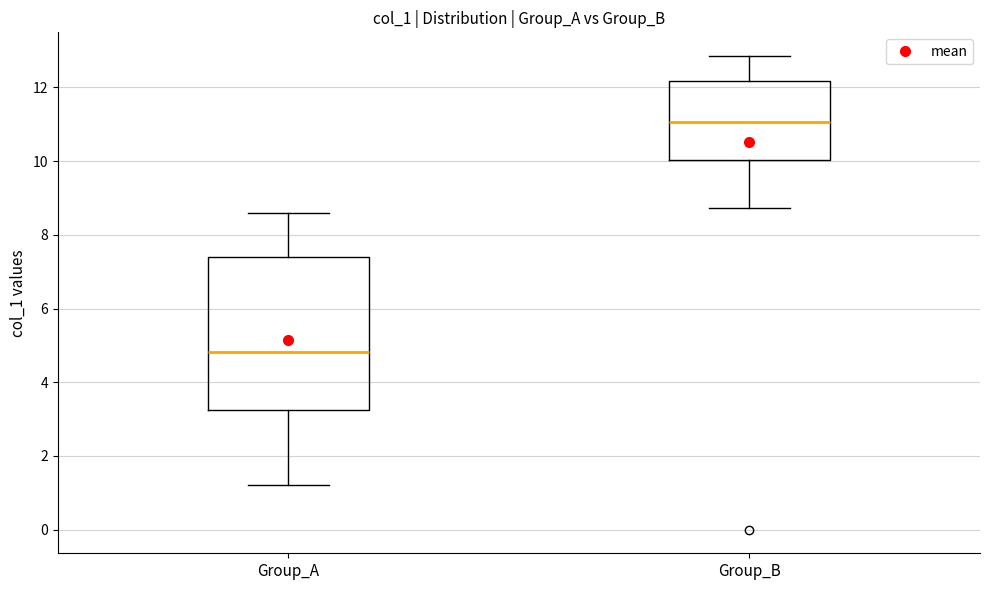

Reading left to right, read every box against the y-axis: the position of its median line, the range the box covers, and the ends of its whiskers. The values are not printed on the chart, so give them approximately, as read against the axis.

Group_A: median 4.8, box 3.2 to 7.4, whiskers 1.2 to 8.6
Group_B: median 11.0, box 10.0 to 12.2, whiskers 8.8 to 12.8